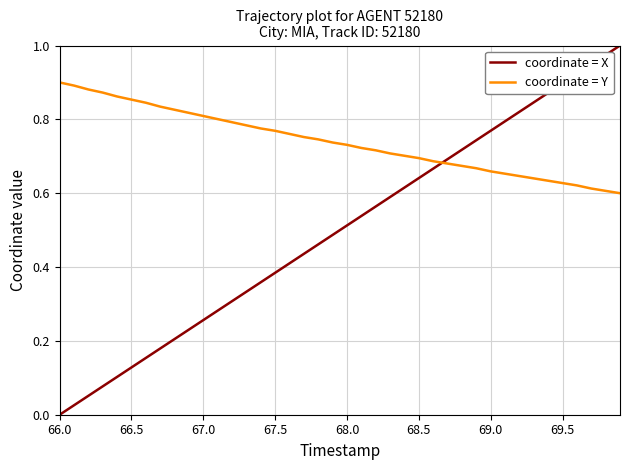

Which series ends up on top after the final intersection of coordinate = Y and coordinate = X?

coordinate = X